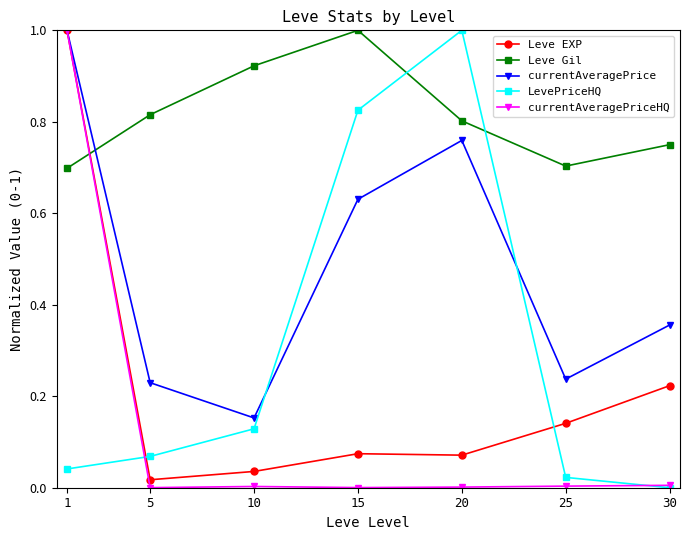

What is the difference between the maximum and minimum values in the Leve Gil series?

0.3